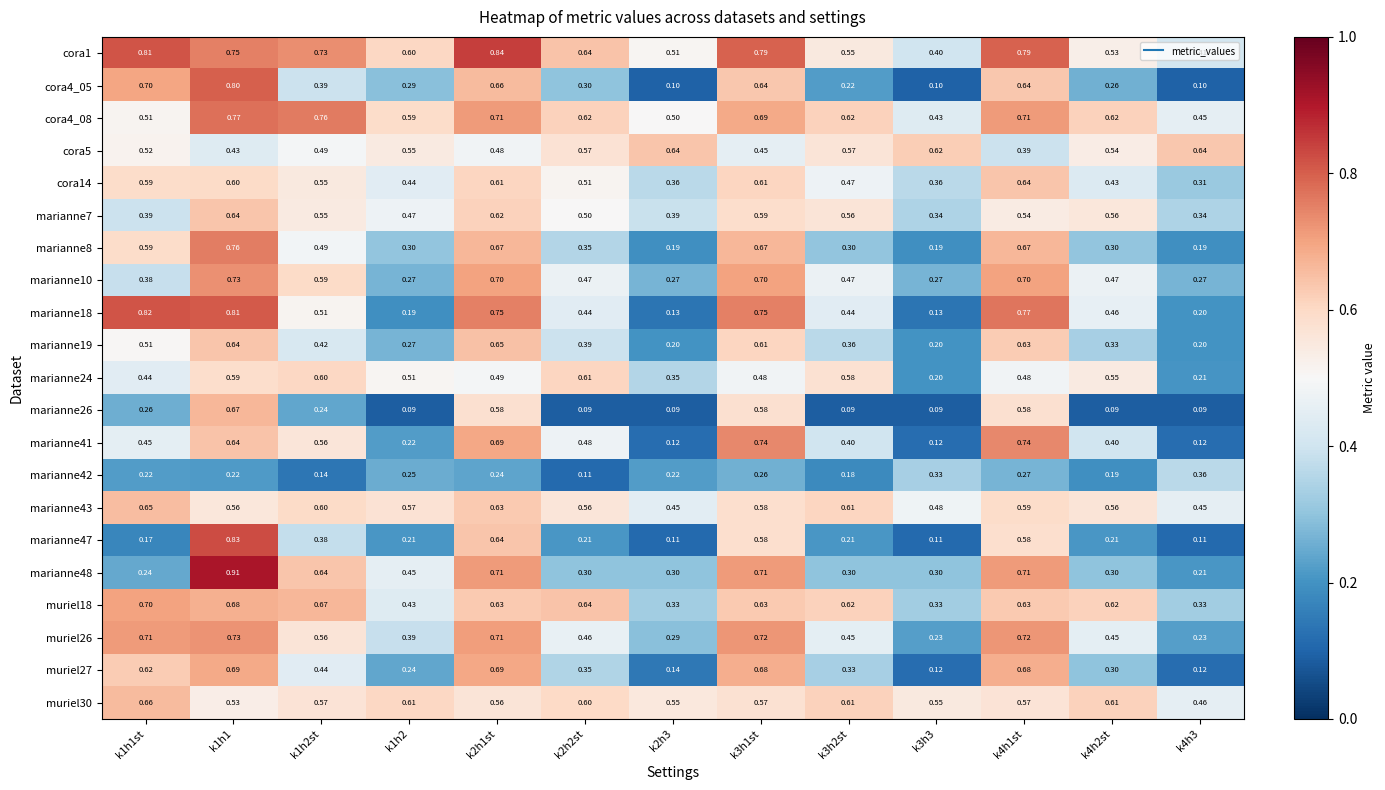

Between k1h2 and k2h2st, which series saw the biggest shift?

marianne41